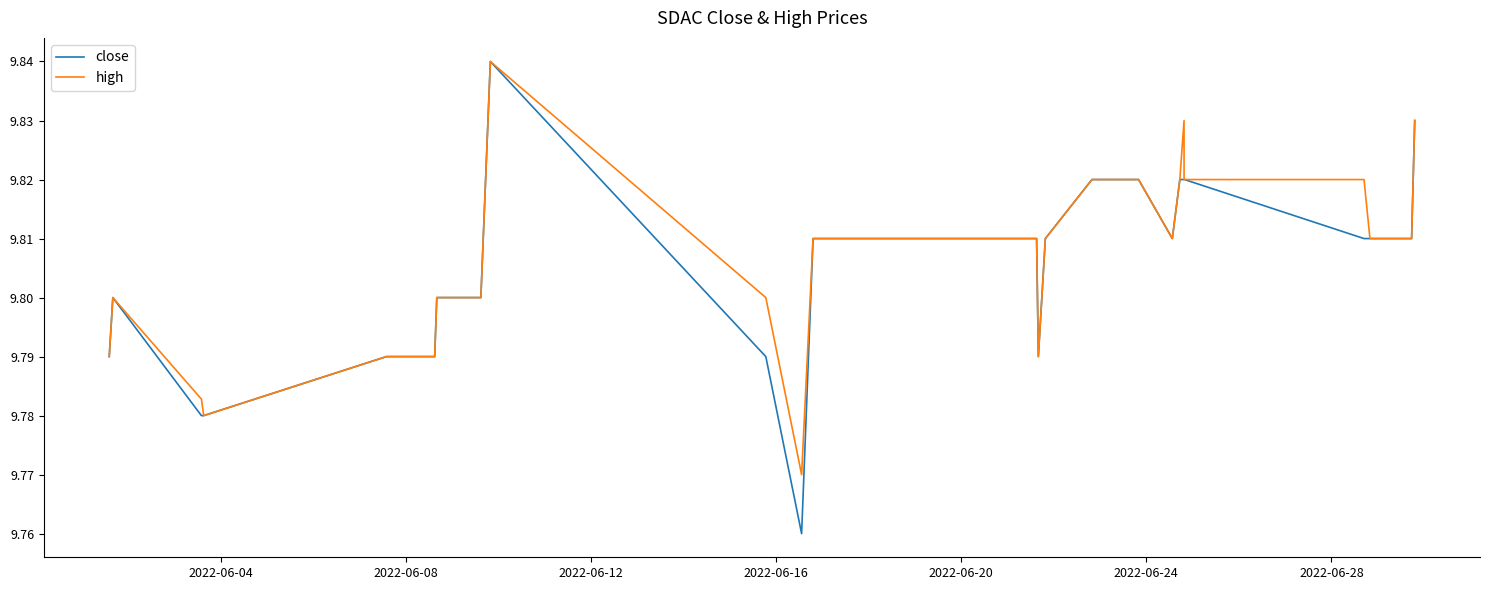

Which series has the largest range (max minus min)?

close